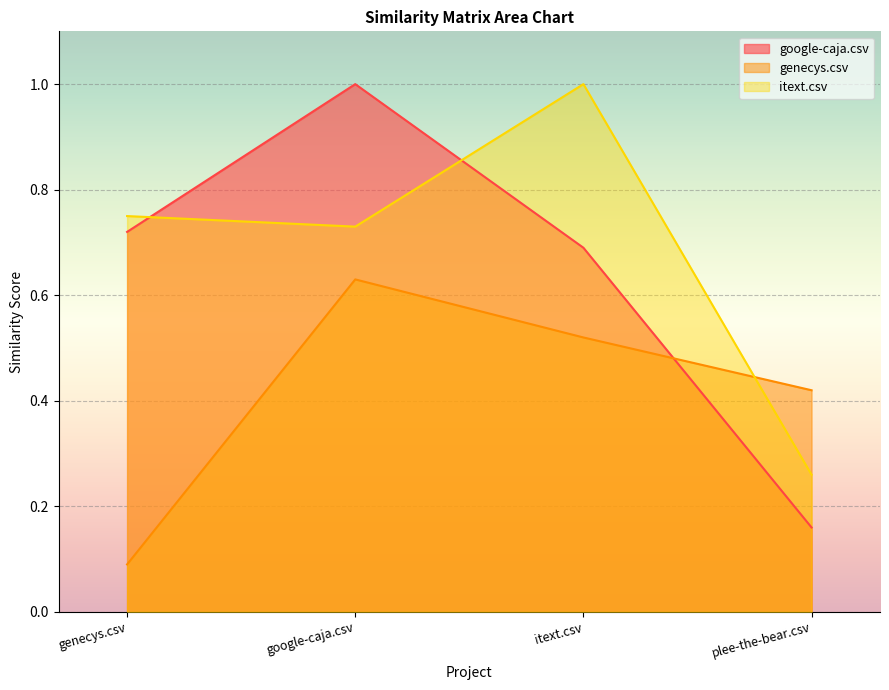

Is it true that itext.csv equals 1.0 at itext.csv?

True